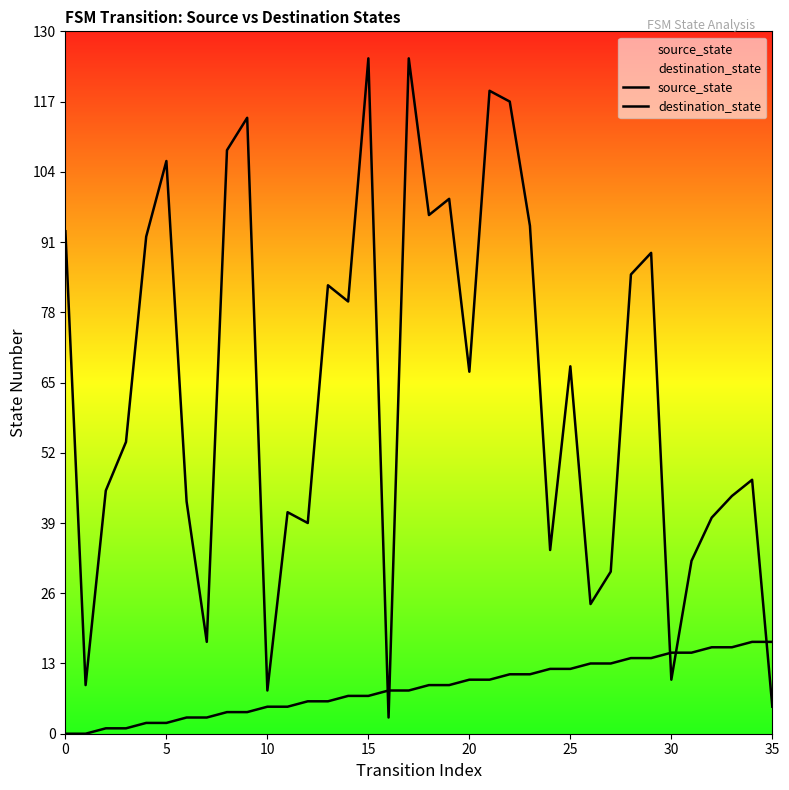

At 9, list the series in order from smallest to largest.

source_state, destination_state